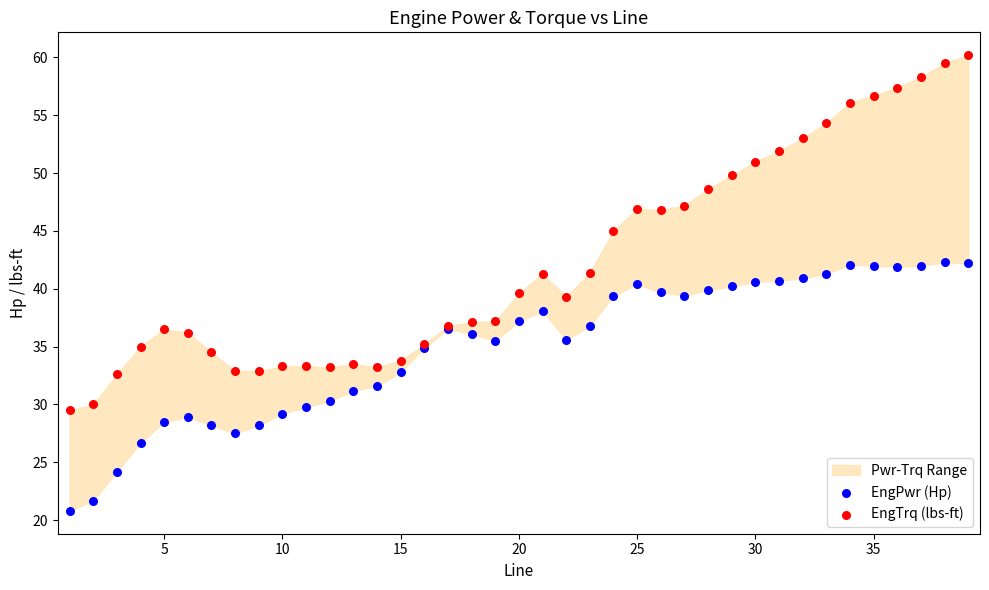

In the EngTrq (lbs-ft) series, what Y value is closest to 44?

45.0